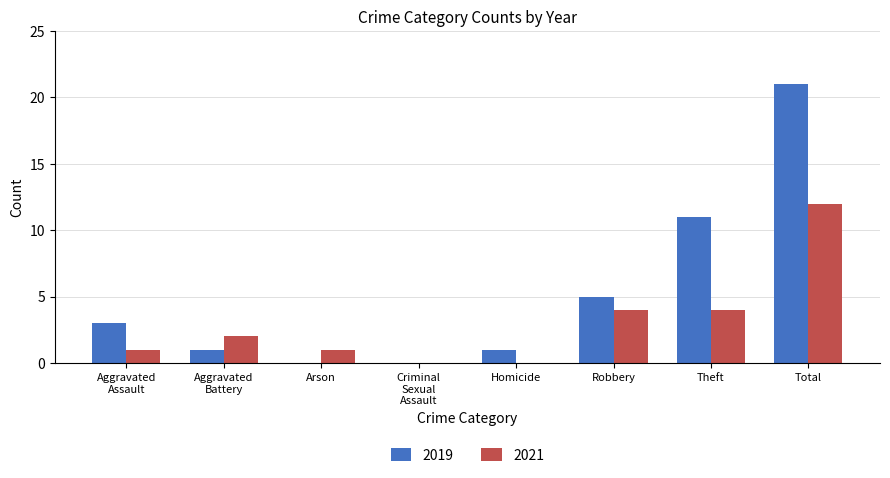

Reading left to right, extract all data points from this chart.

2019: 3	1	0	0	1	5	11	21
2021: 1	2	1	0	0	4	4	12